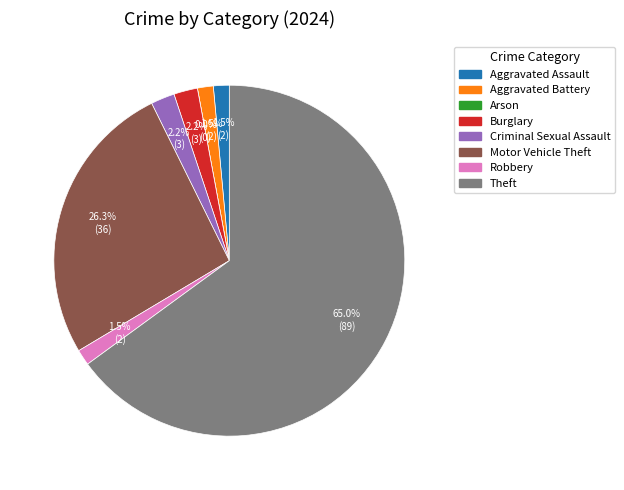

What is the change in value from Aggravated Battery to Criminal Sexual Assault?

+1